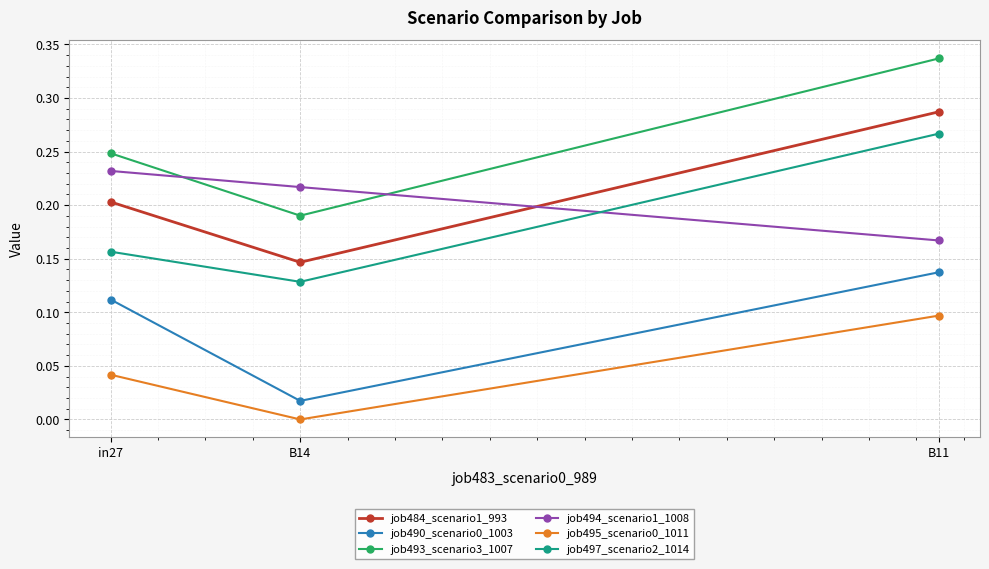

What position from the right is B14?

2